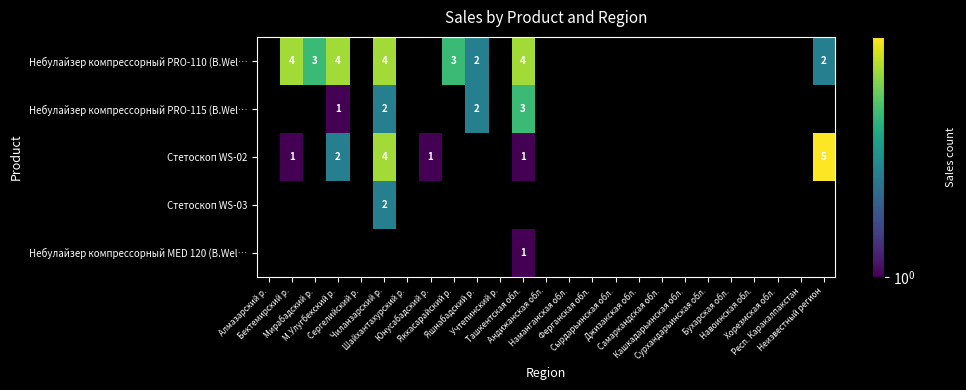

At which category does the chart reach its minimum across all series?

М.Улугбекский р.